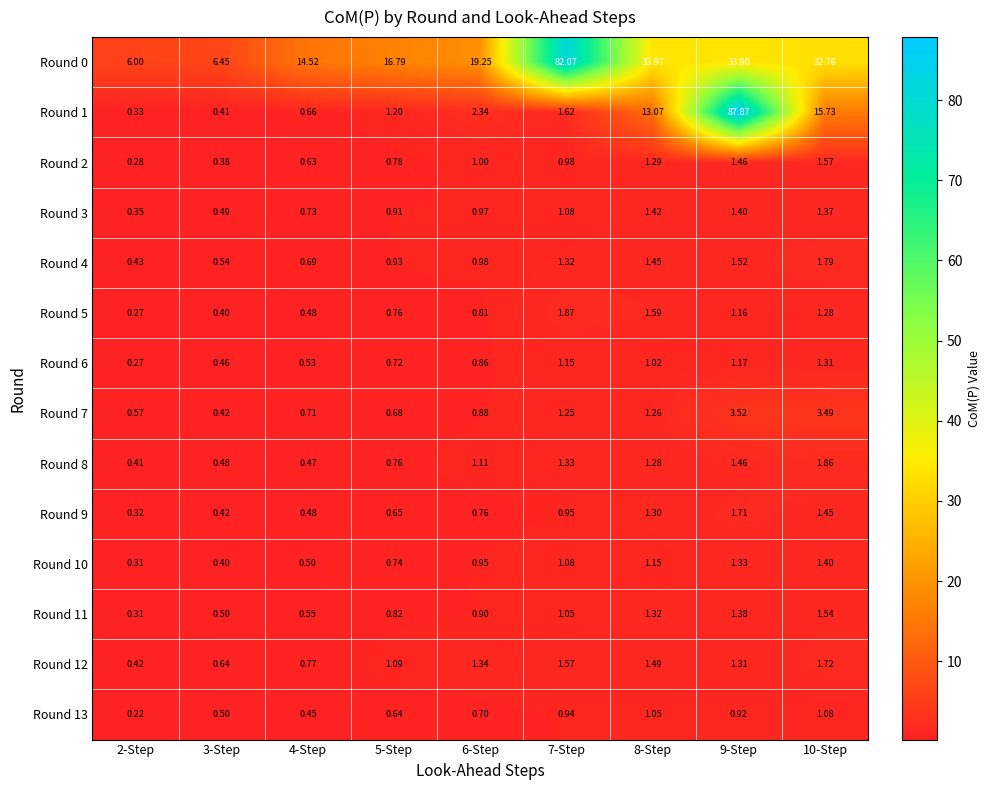

How many data points does each series have?

9